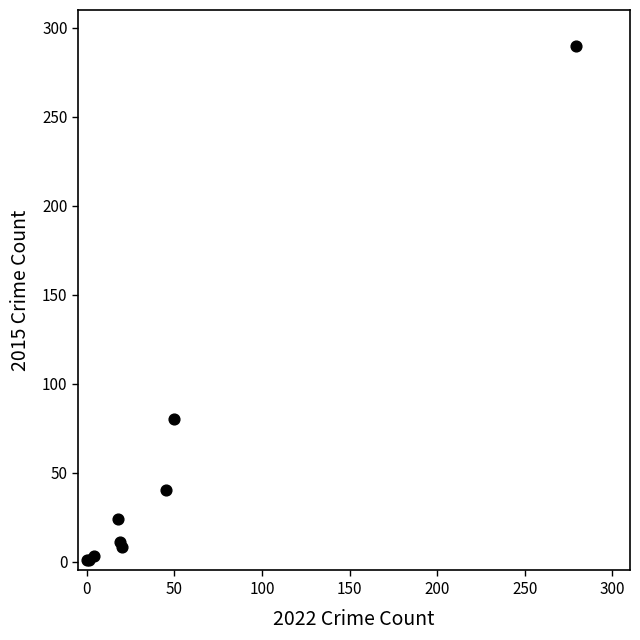

What Y value in the scatter plot is closest to 145?

80